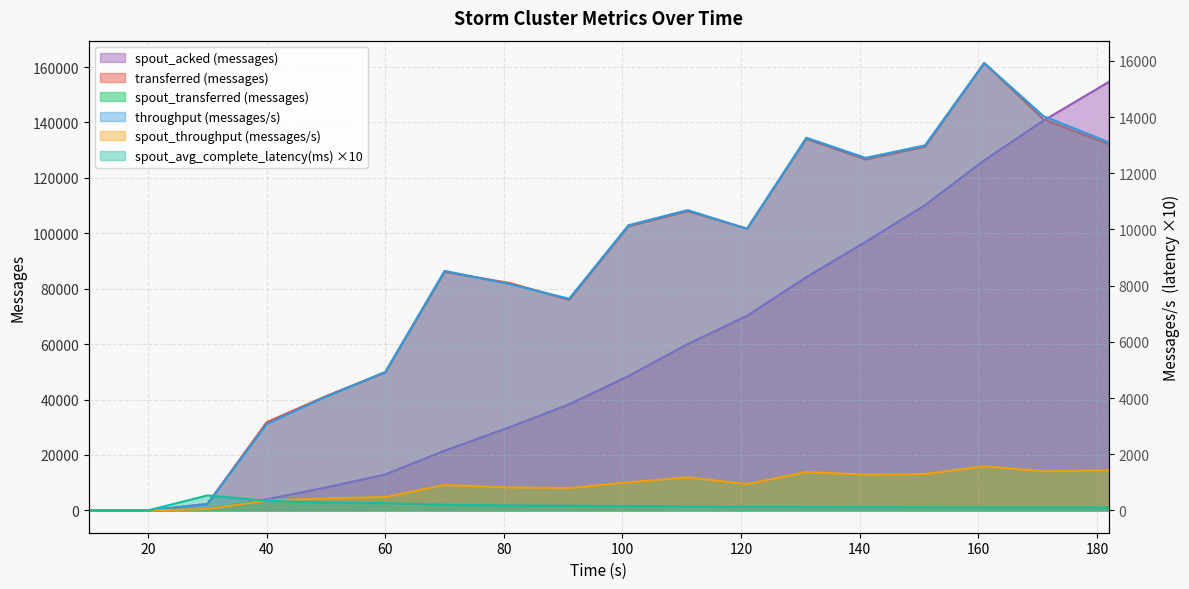

What are all the series names shown in the legend?

transferred (messages), throughput (messages/s), spout_transferred (messages), spout_acked (messages), spout_throughput (messages/s), spout_avg_complete_latency(ms)